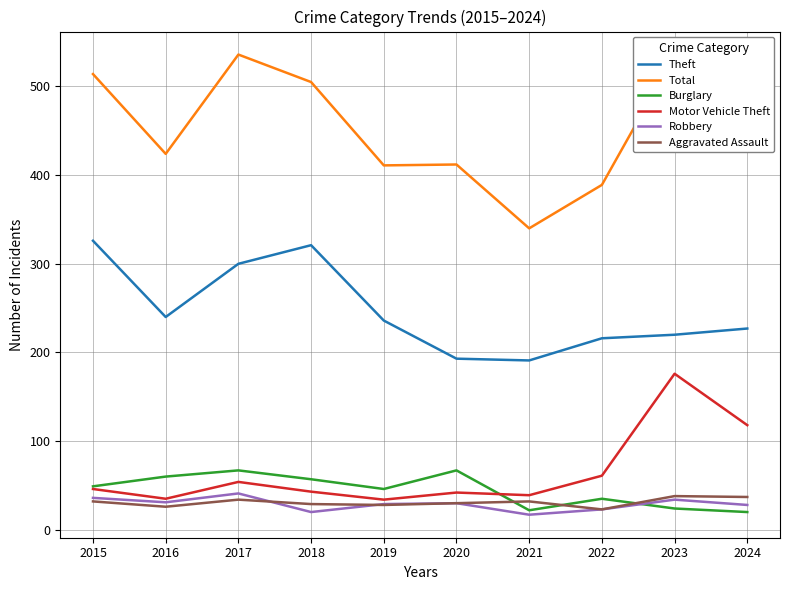

What is the spread (max minus min) of values at 2015?

482